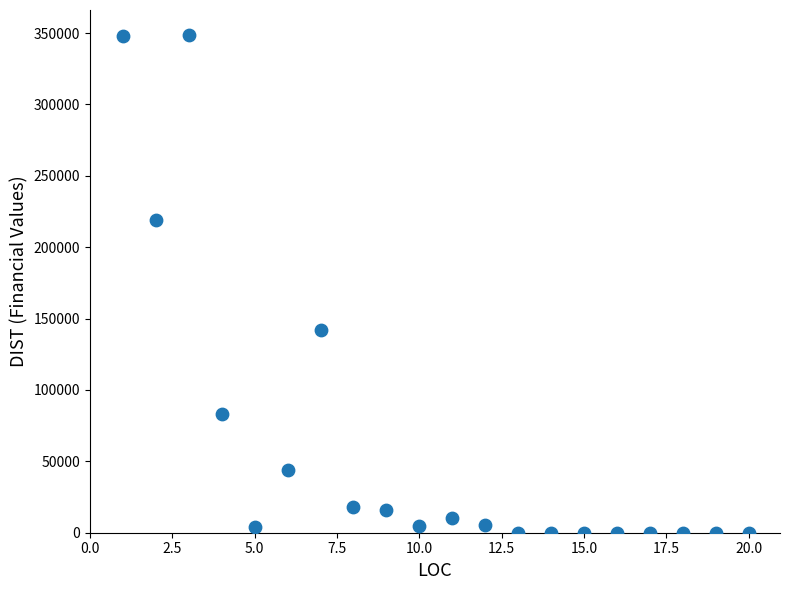

What Y value in the scatter plot is closest to 174342?

141821.1